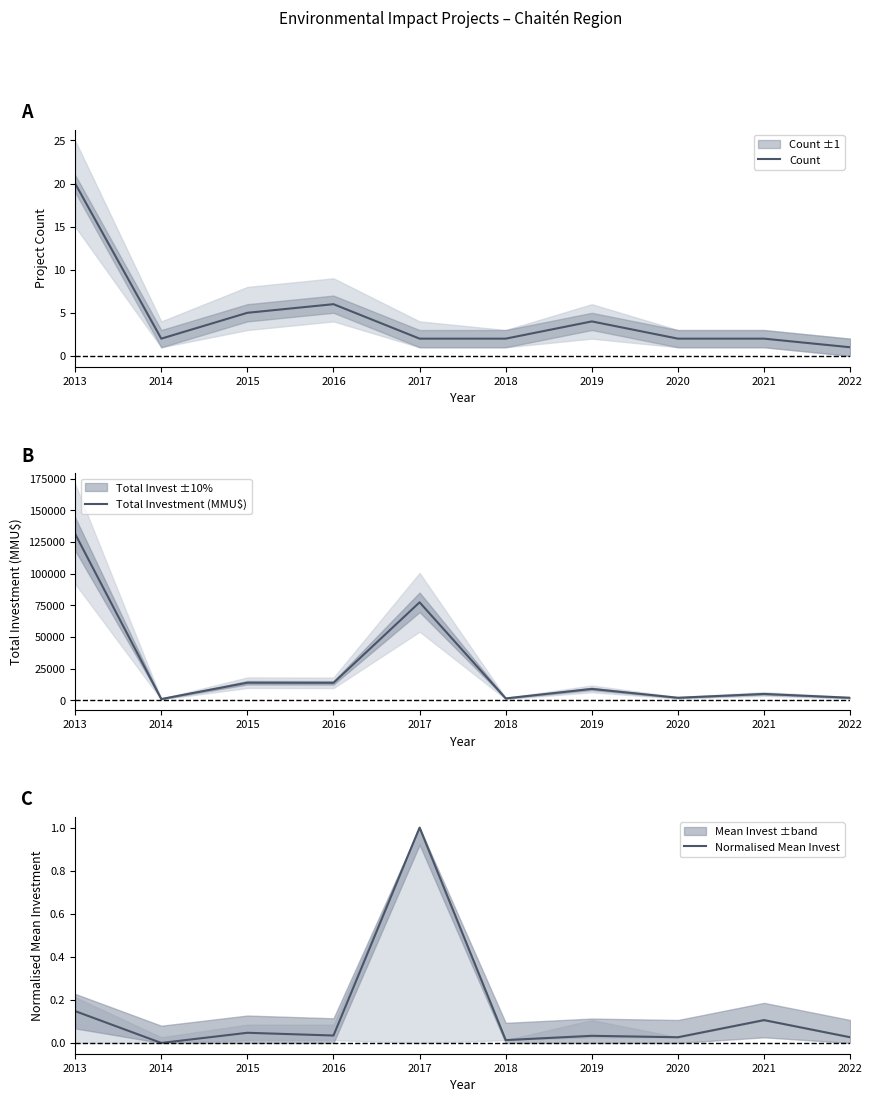

At how many categories does at least one series exceed 126172?

1